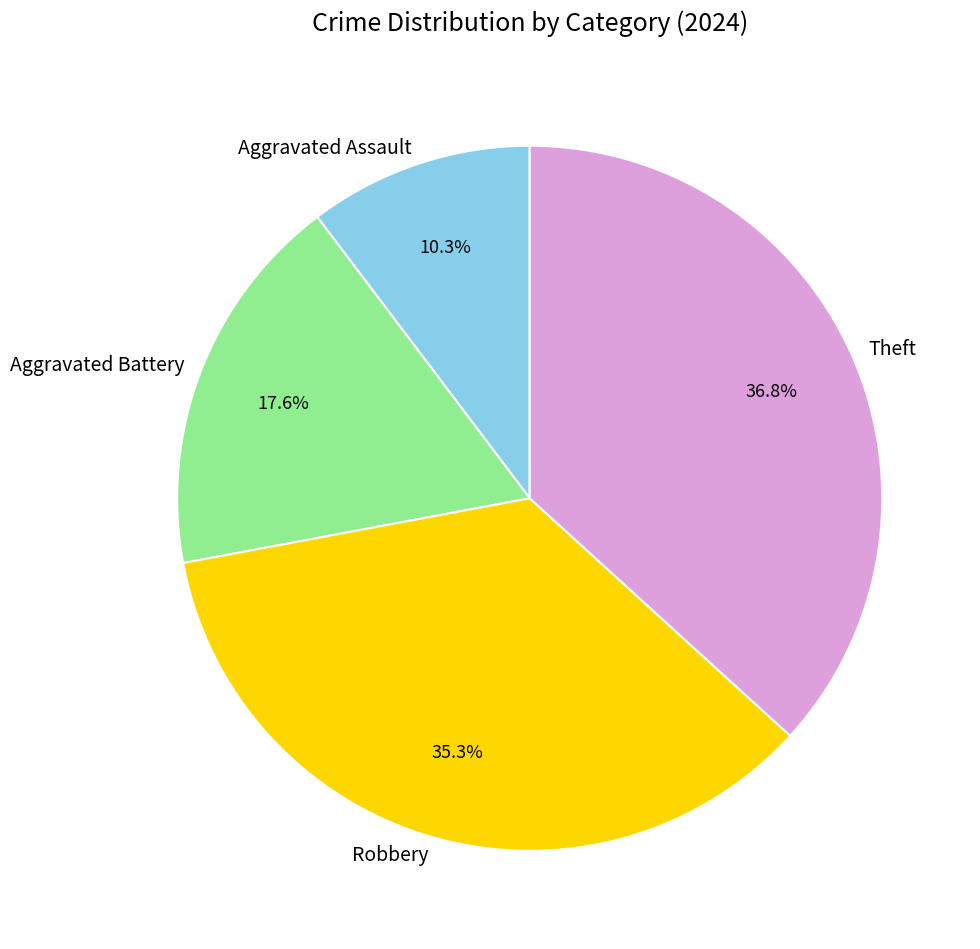

To the nearest percent, what portion does Aggravated Battery represent?

18%